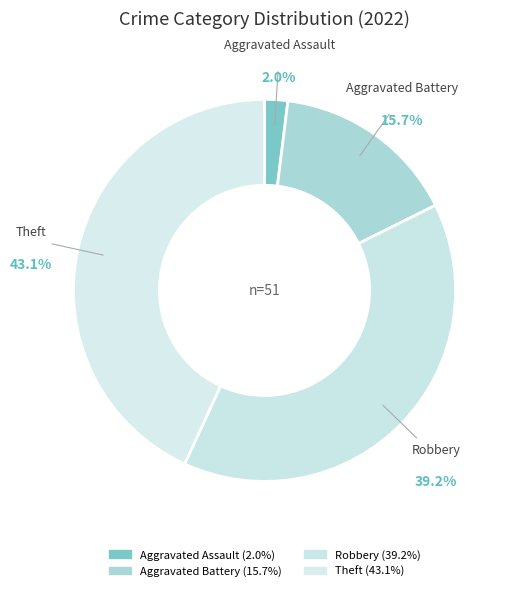

Is there a majority slice in this chart?

No